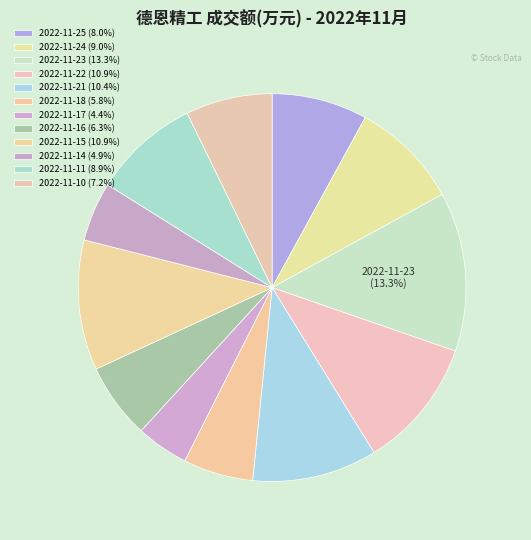

What is the ratio of the value at 2022-11-24 to the value at 2022-11-10?

1.3